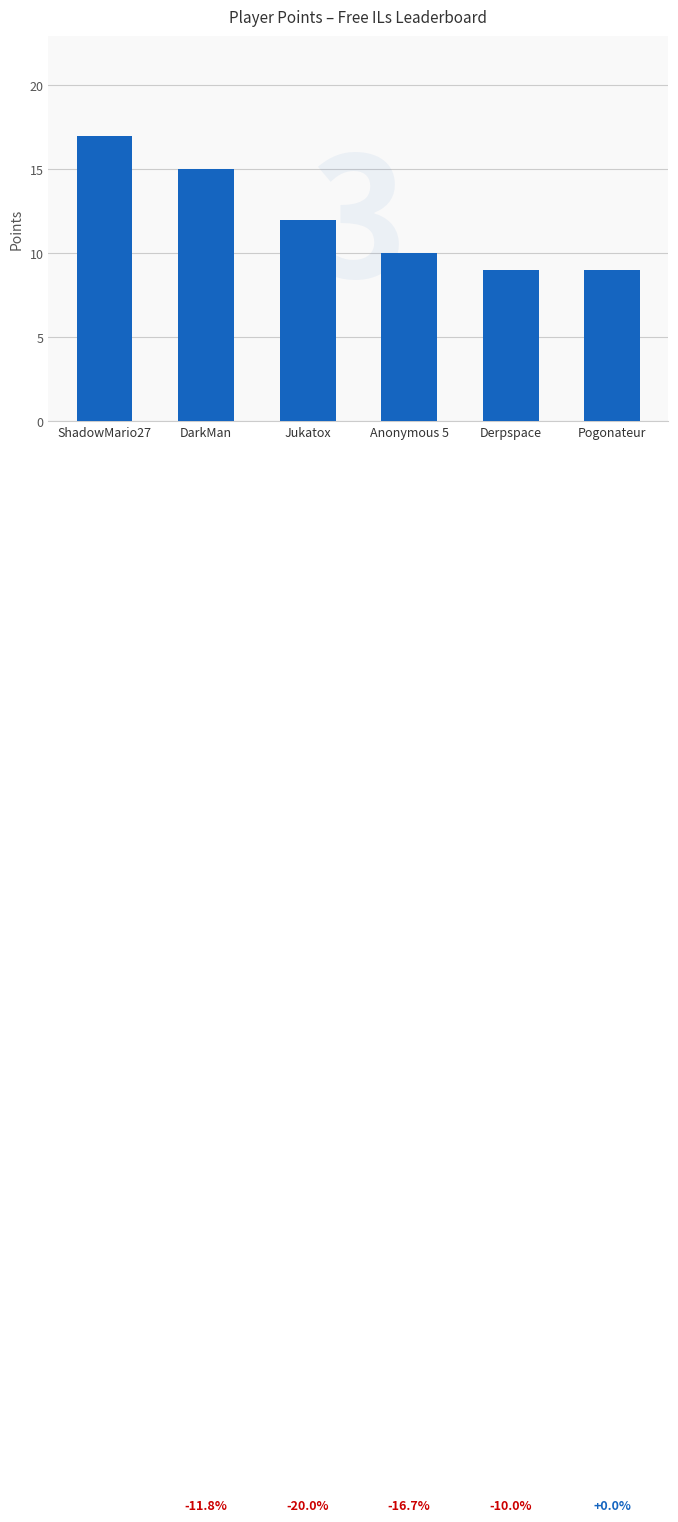

The chart shows a value of 15 at DarkMan. True or false?

True